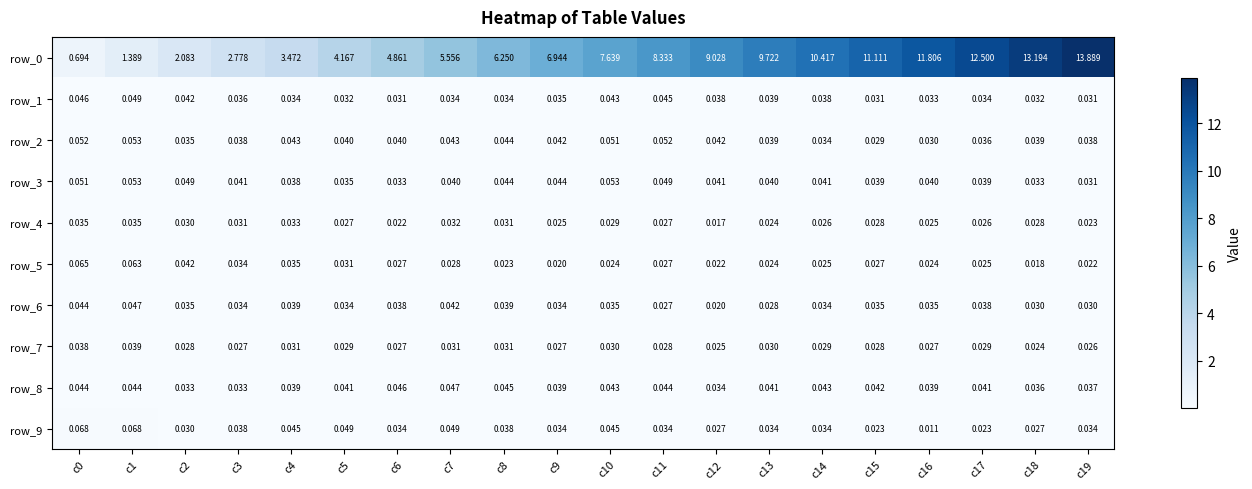

Is the value of row_8 at c8 greater than the value of row_0 at c17?

No